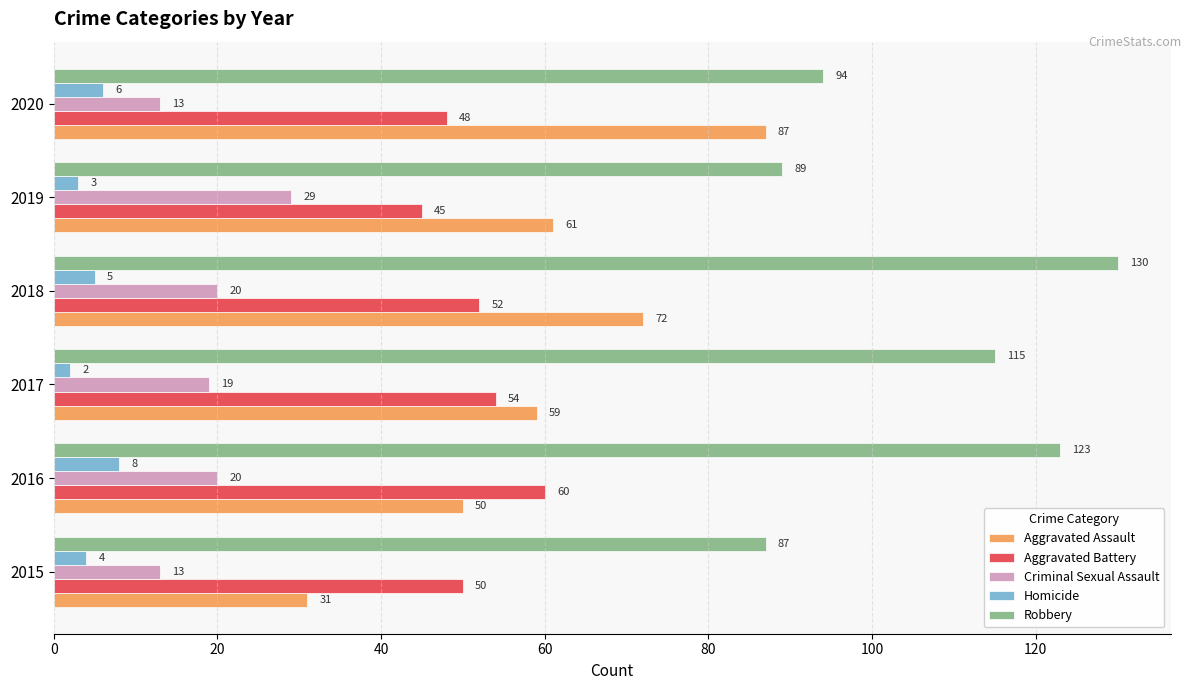

At 2018, list the series in order from largest to smallest.

Robbery, Aggravated Assault, Aggravated Battery, Criminal Sexual Assault, Homicide